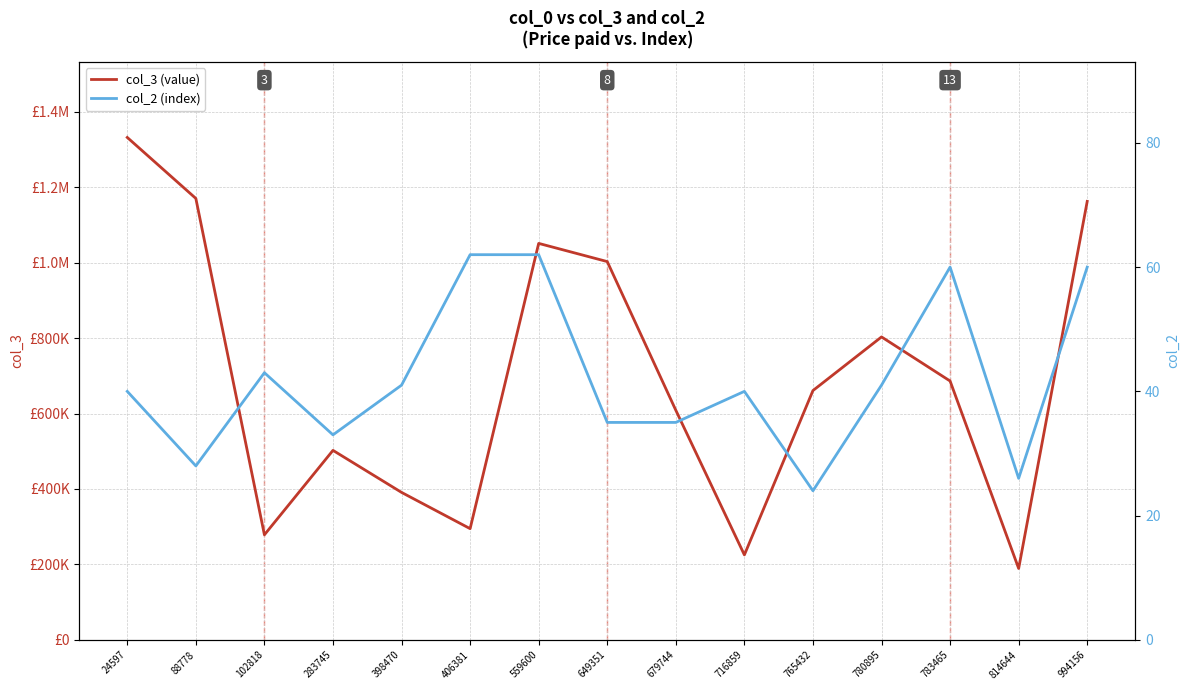

Rank the series at 102818 from lowest to highest value.

col_2 (index), col_3 (value)